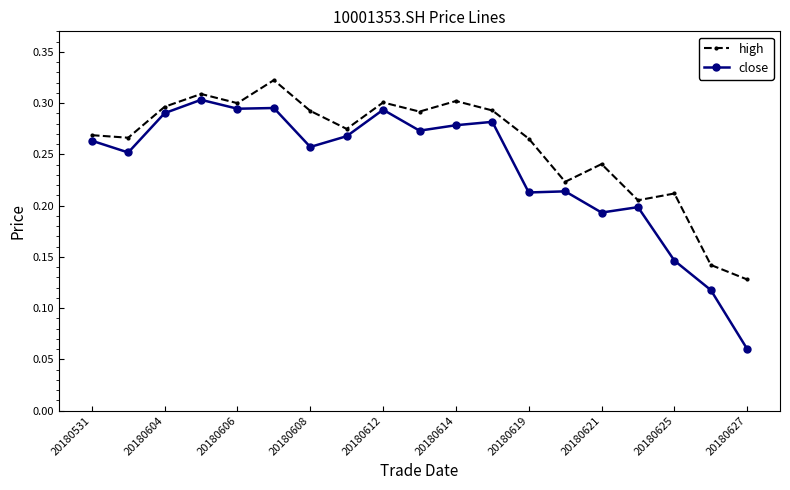

True or false: high and close cross at least once.

False